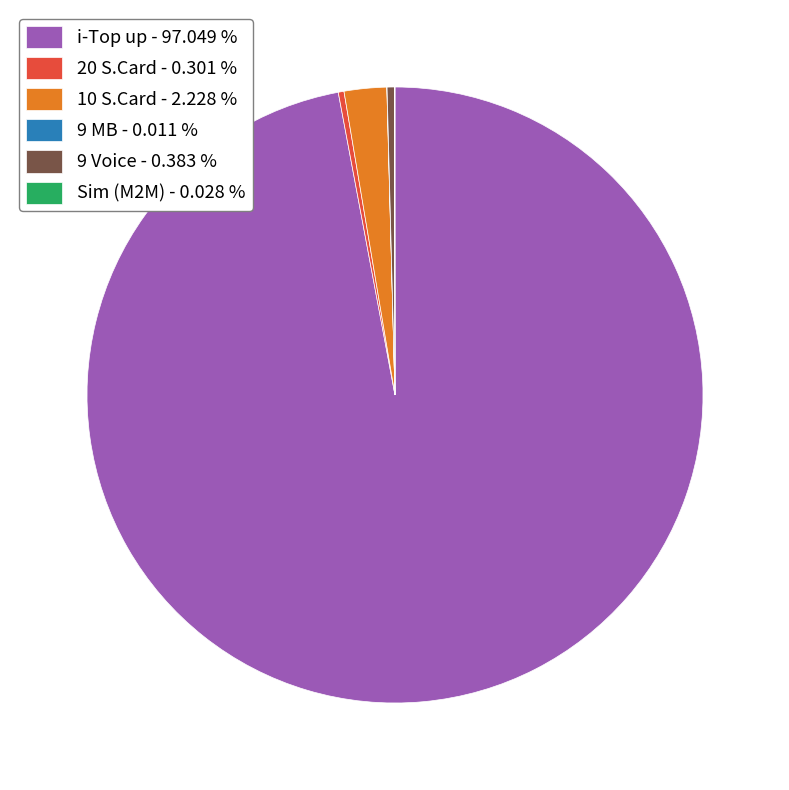

Is there a majority slice in this chart?

Yes